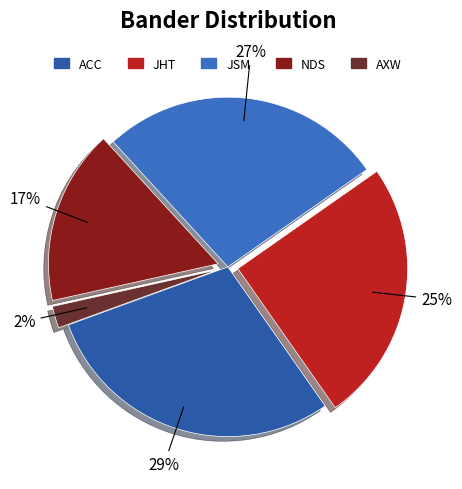

How many slices are in this pie chart?

5